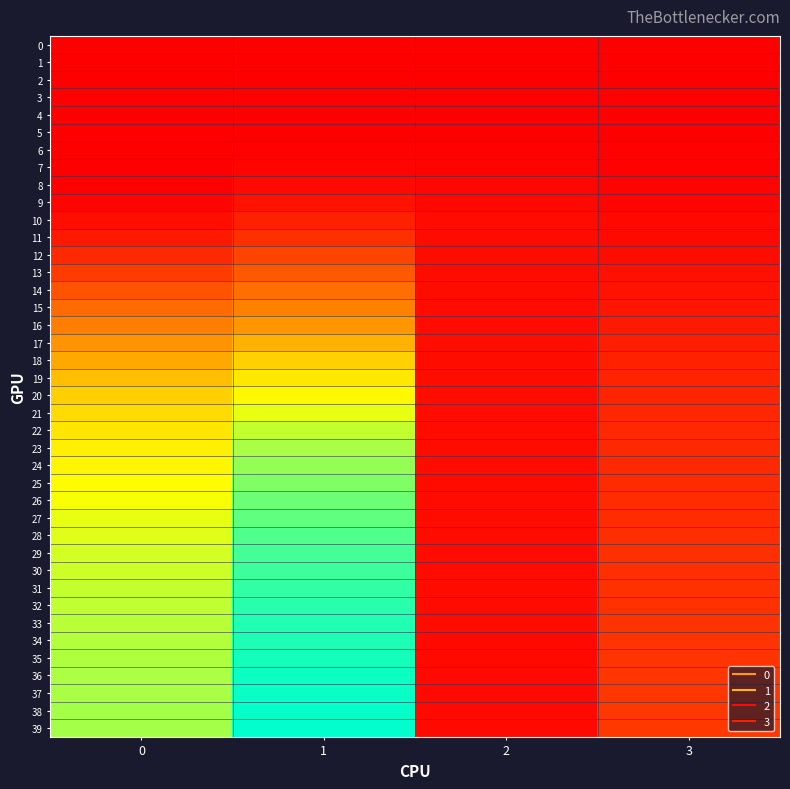

Reading left to right, what are all the values shown in this chart?

0: 0=0.0	1=0.0	2=0.0	3=0.0
1: 0=0.0	1=0.0	2=0.0	3=0.0
2: 0=0.0	1=0.0	2=0.0	3=0.0
3: 0=0.0	1=0.0	2=0.0	3=0.0
4: 0=0.0	1=0.0	2=0.0	3=0.0
5: 0=0.0	1=0.0	2=0.0	3=0.0
6: 0=0.0	1=0.0	2=0.0	3=0.0
7: 0=0.0	1=0.0	2=0.0	3=0.0
8: 0=0.0	1=0.0	2=0.0	3=0.0
9: 0=0.0	1=0.0	2=0.0	3=0.0
10: 0=0.0	1=0.1	2=0.0	3=0.0
11: 0=0.1	1=0.1	2=0.0	3=0.0
12: 0=0.1	1=0.2	2=0.0	3=0.0
13: 0=0.2	1=0.2	2=0.0	3=0.0
14: 0=0.2	1=0.3	2=0.0	3=0.0
15: 0=0.3	1=0.4	2=0.0	3=0.1
16: 0=0.3	1=0.4	2=0.0	3=0.1
17: 0=0.4	1=0.5	2=0.0	3=0.1
18: 0=0.5	1=0.6	2=0.0	3=0.1
19: 0=0.6	1=0.7	2=0.0	3=0.1
20: 0=0.6	1=0.7	2=0.0	3=0.1
21: 0=0.7	1=0.8	2=0.0	3=0.1
22: 0=0.7	1=0.8	2=0.0	3=0.1
23: 0=0.7	1=0.8	2=0.0	3=0.1
24: 0=0.7	1=0.9	2=0.0	3=0.1
25: 0=0.7	1=0.9	2=0.0	3=0.1
26: 0=0.8	1=0.9	2=0.0	3=0.1
27: 0=0.8	1=0.9	2=0.0	3=0.1
28: 0=0.8	1=0.9	2=0.0	3=0.1
29: 0=0.8	1=0.9	2=0.0	3=0.1
30: 0=0.8	1=0.9	2=0.0	3=0.1
31: 0=0.8	1=0.9	2=0.0	3=0.1
32: 0=0.8	1=1.0	2=0.0	3=0.1
33: 0=0.8	1=1.0	2=0.0	3=0.1
34: 0=0.8	1=1.0	2=0.0	3=0.1
35: 0=0.8	1=1.0	2=0.0	3=0.1
36: 0=0.8	1=1.0	2=0.0	3=0.1
37: 0=0.8	1=1.0	2=0.0	3=0.1
38: 0=0.8	1=1.0	2=0.0	3=0.1
39: 0=0.8	1=1.0	2=0.0	3=0.1